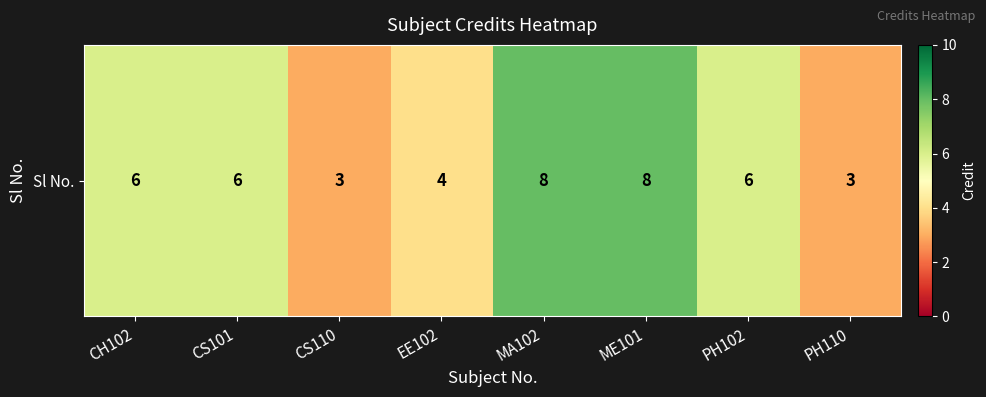

How many values are between 4 and 8?

6